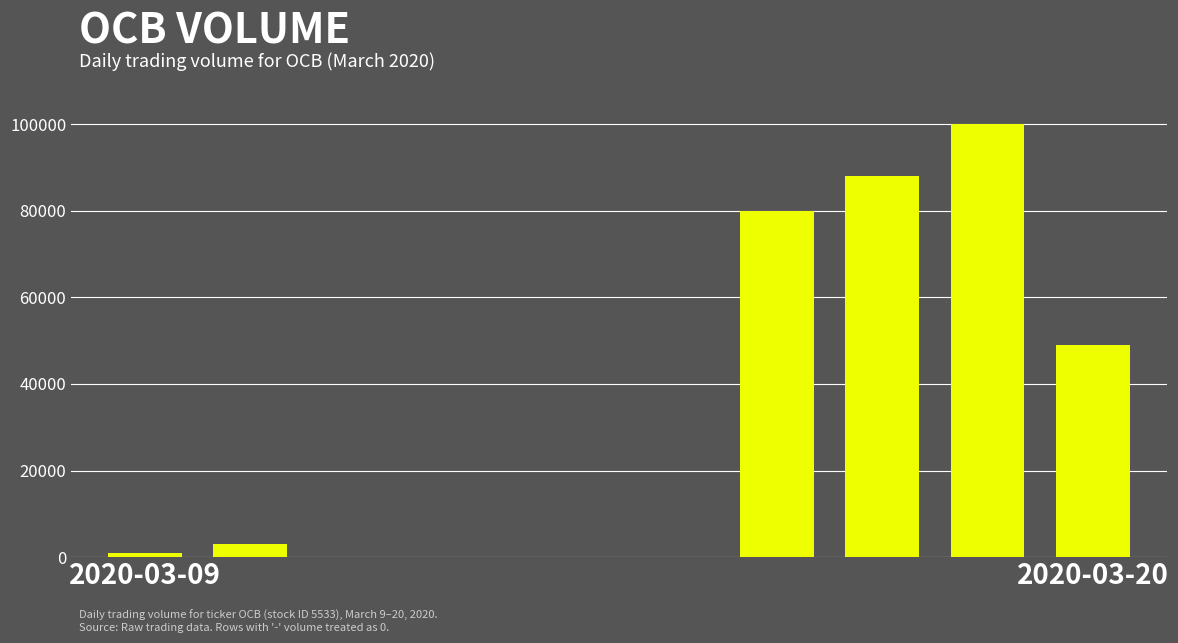

What is the sum of all values?

321100